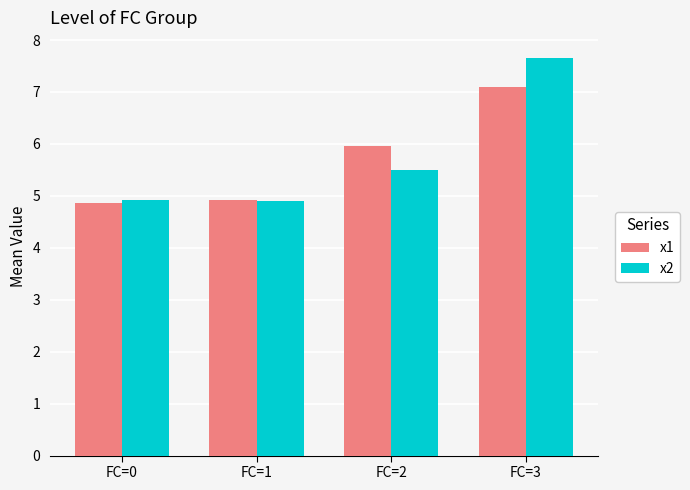

At how many categories does at least one series exceed 7?

1